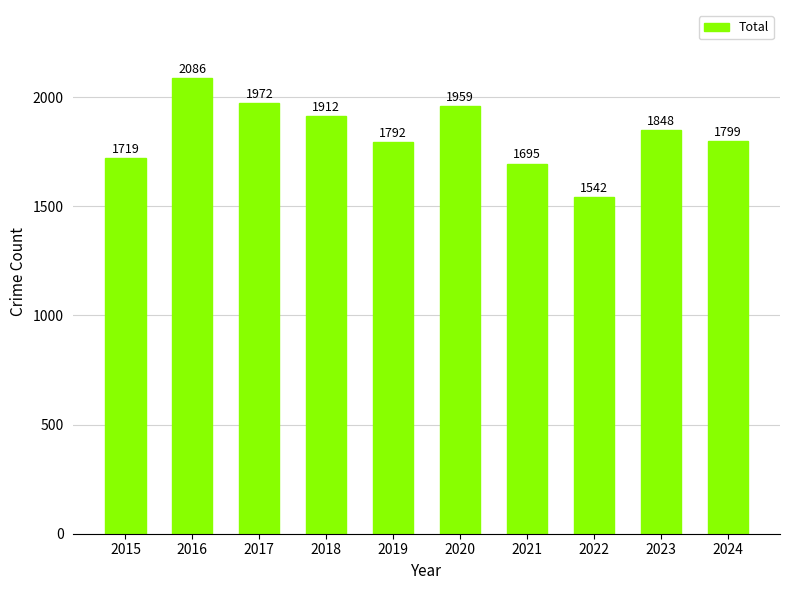

What is the value of the 6th bar from the left?

1959